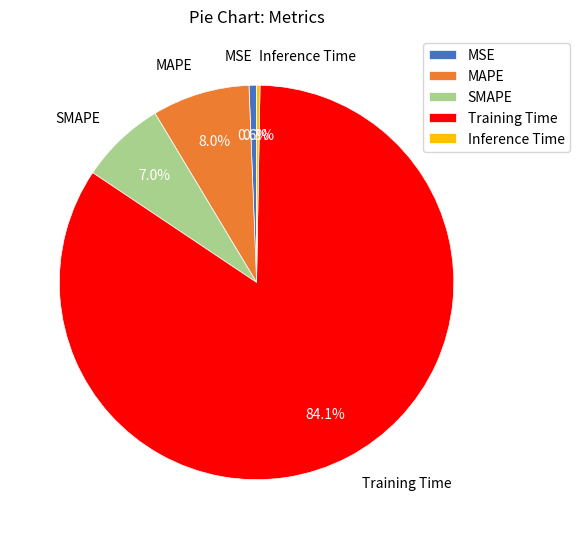

What percentage do Inference Time and Training Time together represent?

84.4%